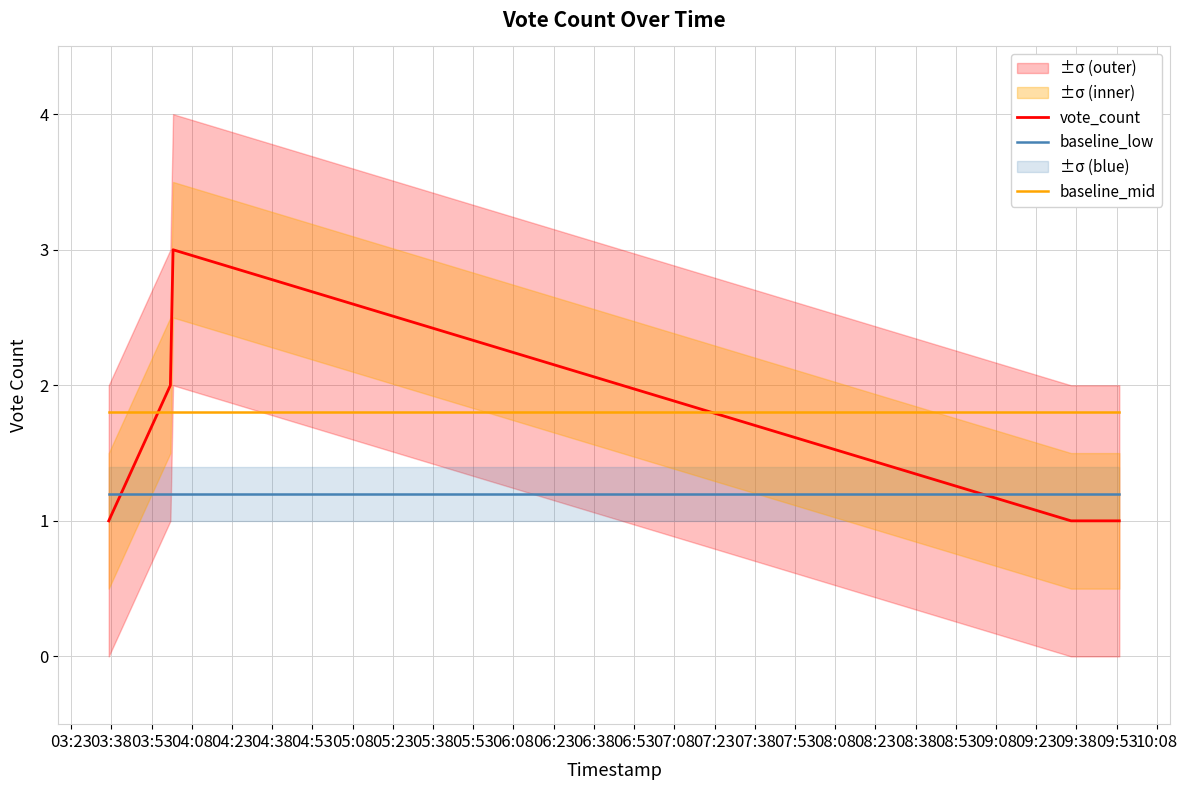

What is the maximum value for vote_count?

3.0